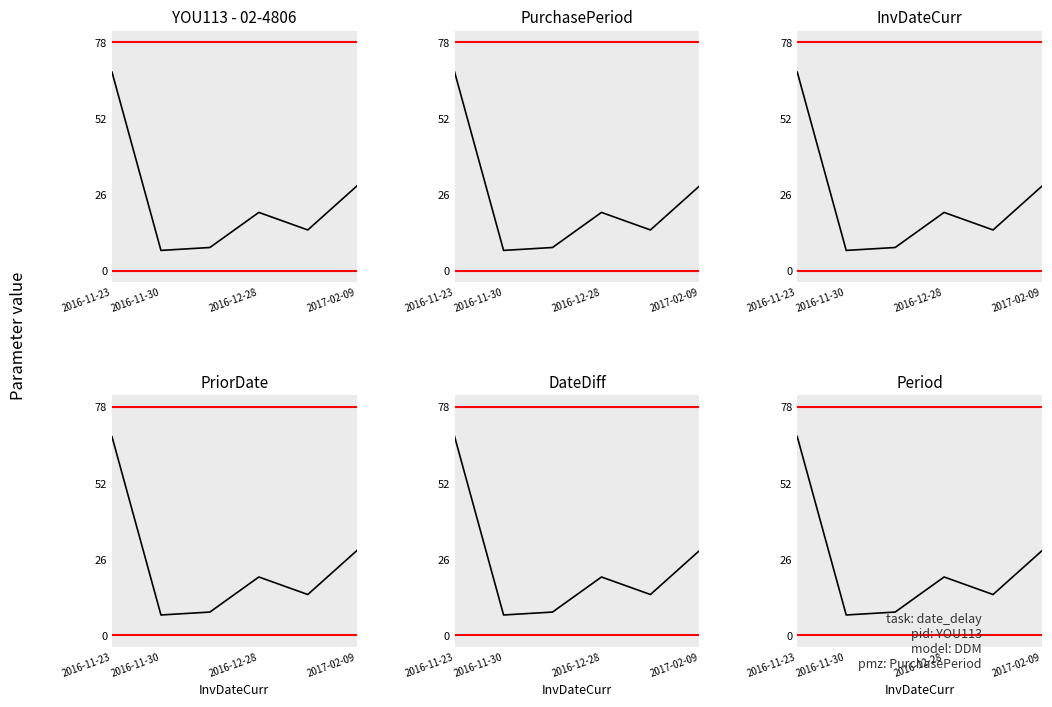

How many interior local peaks (higher than both neighbors) does the data have?

1